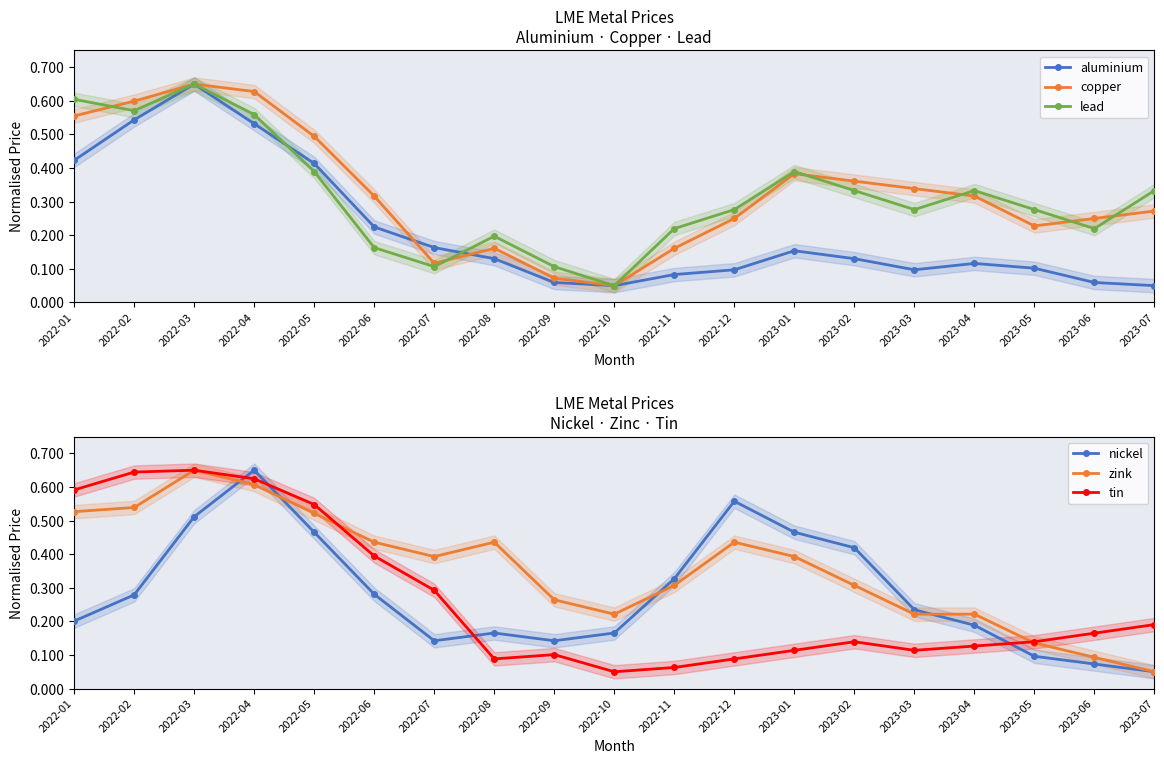

Reading right to left, extract all data points from this chart.

aluminium: 0.1	0.1	0.1	0.1	0.1	0.1	0.2	0.1	0.1	0.1	0.1	0.1	0.2	0.2	0.4	0.5	0.7	0.5	0.4
copper: 0.3	0.2	0.2	0.3	0.3	0.4	0.4	0.2	0.2	0.1	0.1	0.2	0.1	0.3	0.5	0.6	0.7	0.6	0.6
lead: 0.3	0.2	0.3	0.3	0.3	0.3	0.4	0.3	0.2	0.1	0.1	0.2	0.1	0.2	0.4	0.6	0.7	0.6	0.6
nickel: 0.1	0.1	0.1	0.2	0.2	0.4	0.5	0.6	0.3	0.2	0.1	0.2	0.1	0.3	0.5	0.7	0.5	0.3	0.2
zink: 0.1	0.1	0.1	0.2	0.2	0.3	0.4	0.4	0.3	0.2	0.3	0.4	0.4	0.4	0.5	0.6	0.7	0.5	0.5
tin: 0.2	0.2	0.1	0.1	0.1	0.1	0.1	0.1	0.1	0.1	0.1	0.1	0.3	0.4	0.5	0.6	0.7	0.6	0.6